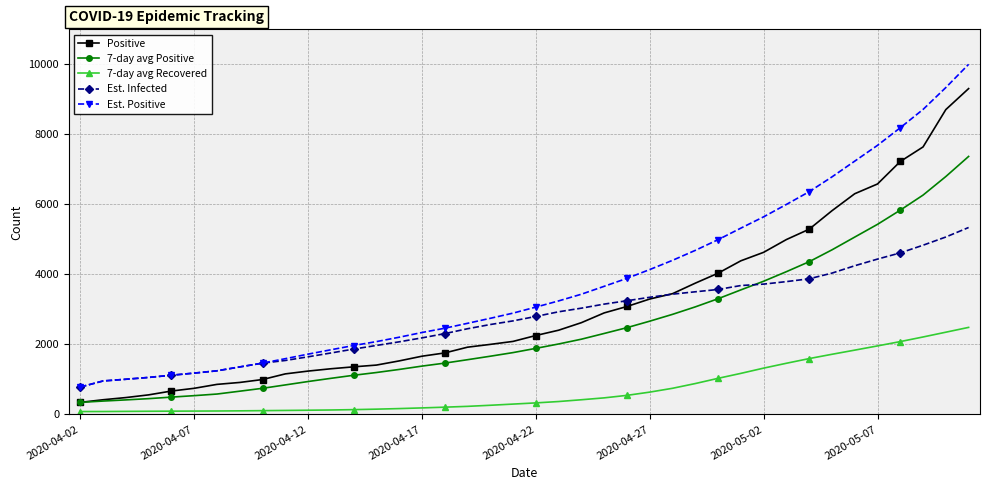

Which series has the widest spread of values?

Est. Positive